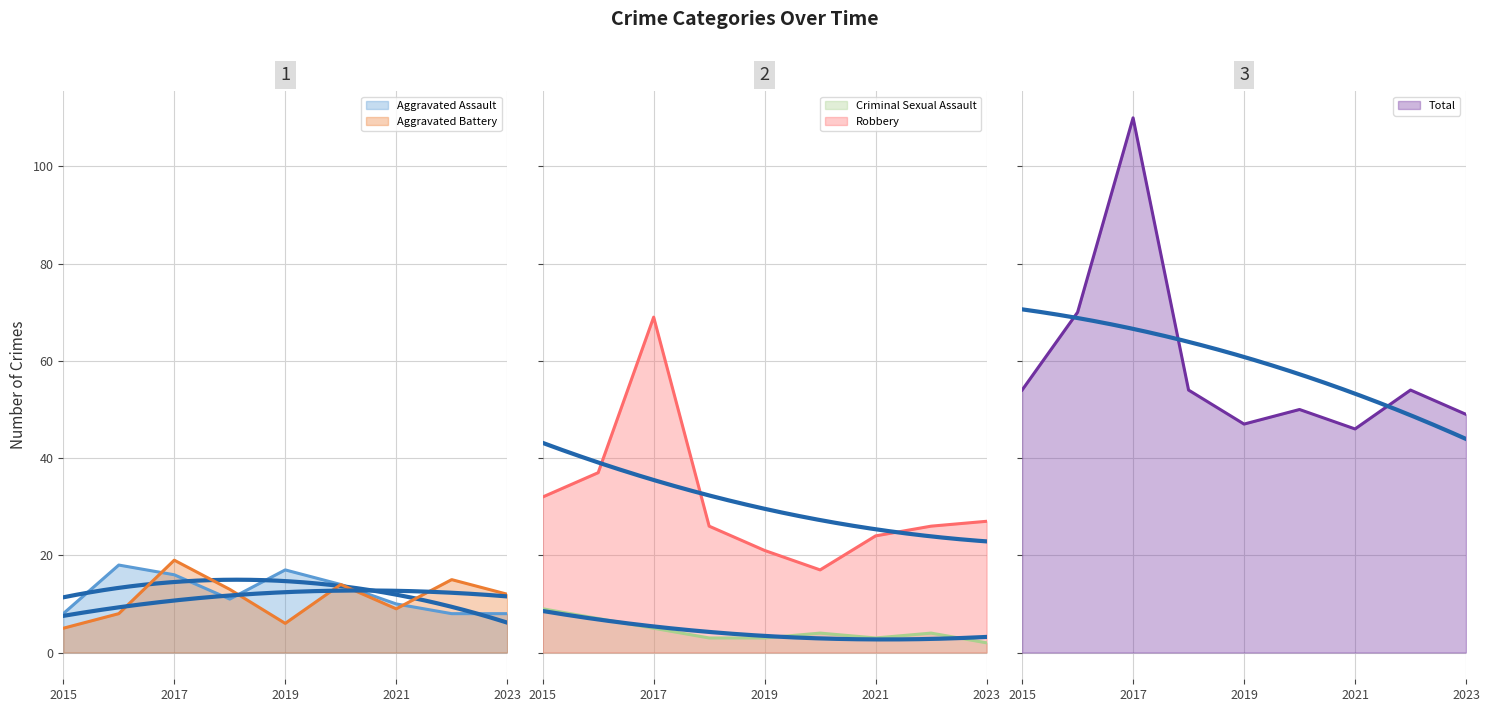

Where do Aggravated Battery and Criminal Sexual Assault first cross each other?

2015 and 2016